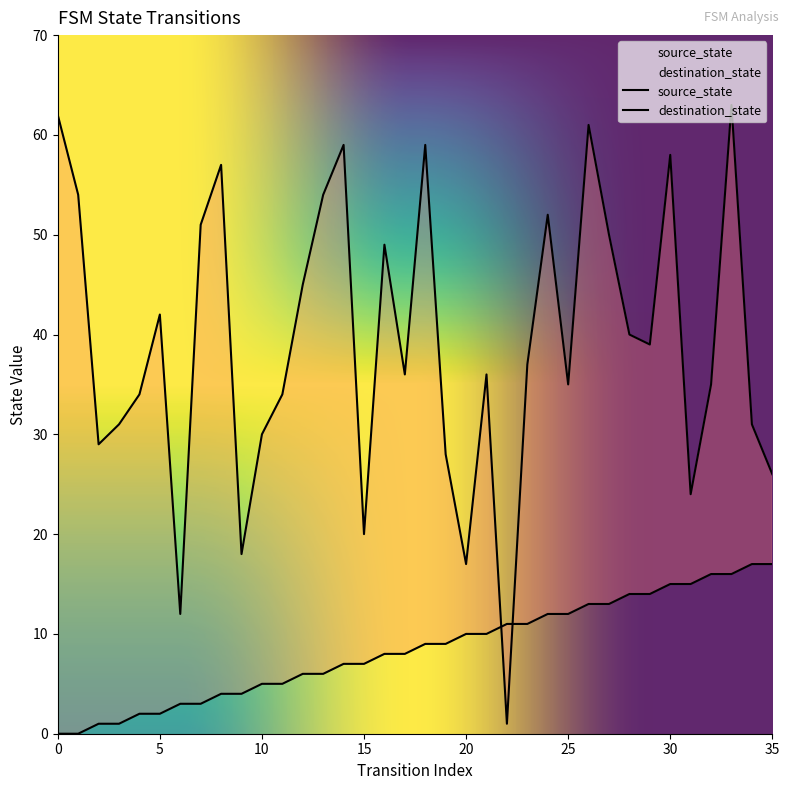

What is the sum of the source_state values at 12 and 4?

8